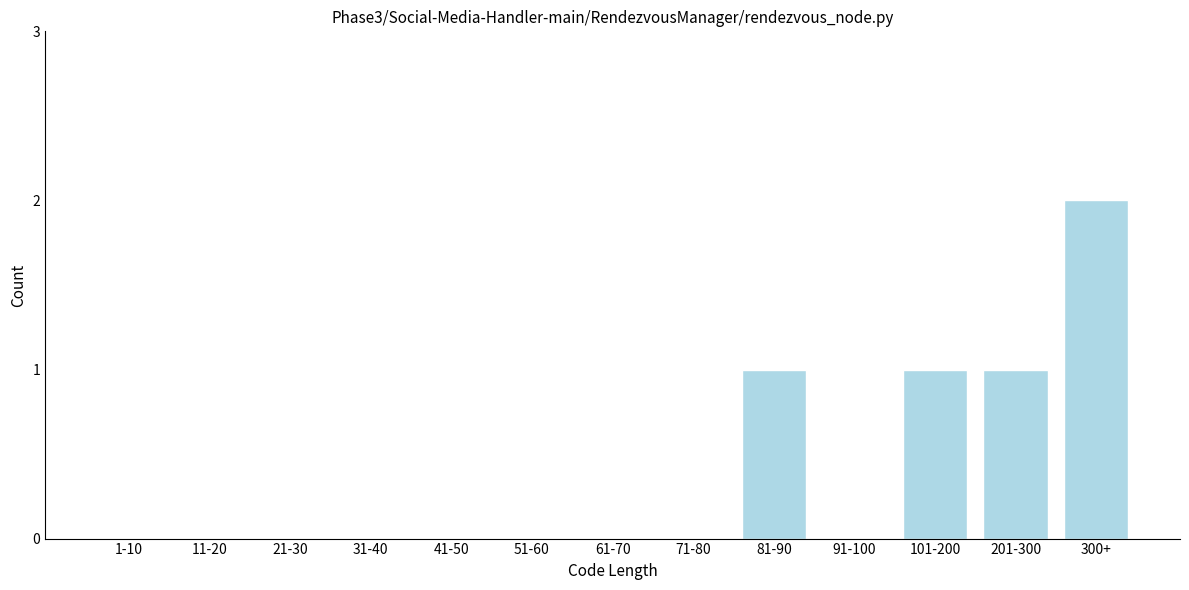

Reading left to right, extract all data points from this chart.

1-10=0	11-20=0	21-30=0	31-40=0	41-50=0	51-60=0	61-70=0	71-80=0	81-90=1	91-100=0	101-200=1	201-300=1	300+=2